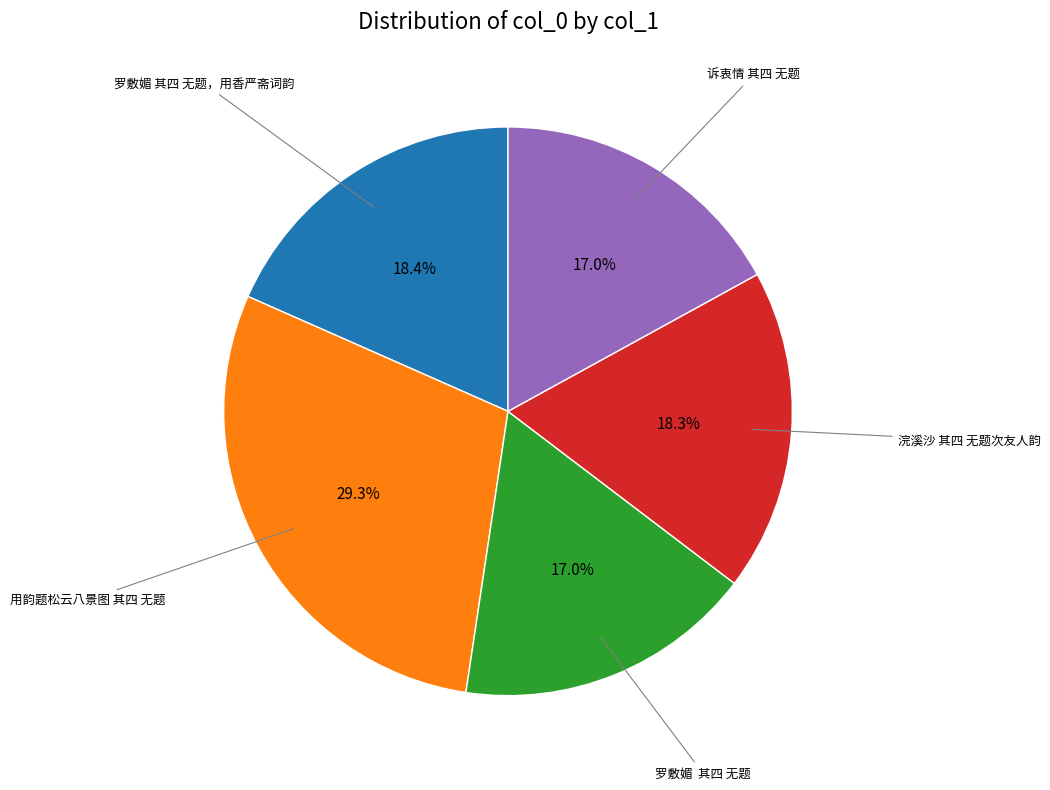

Does any single category account for the majority?

No